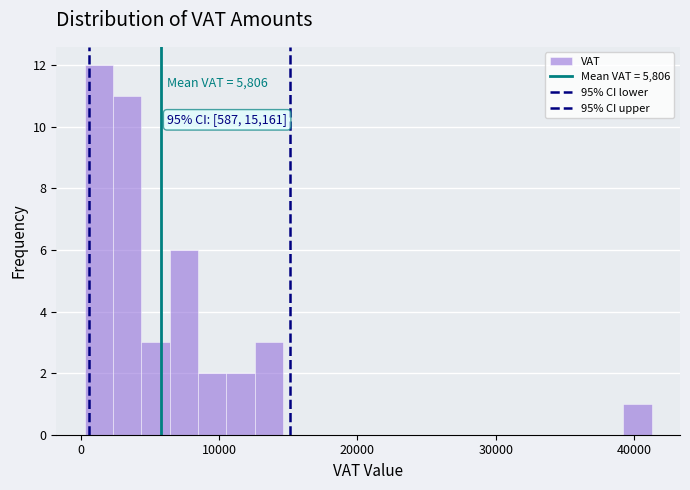

Around what value on the x-axis is the tallest bar? Give the approximate position of its centre, as read against the axis.

1000